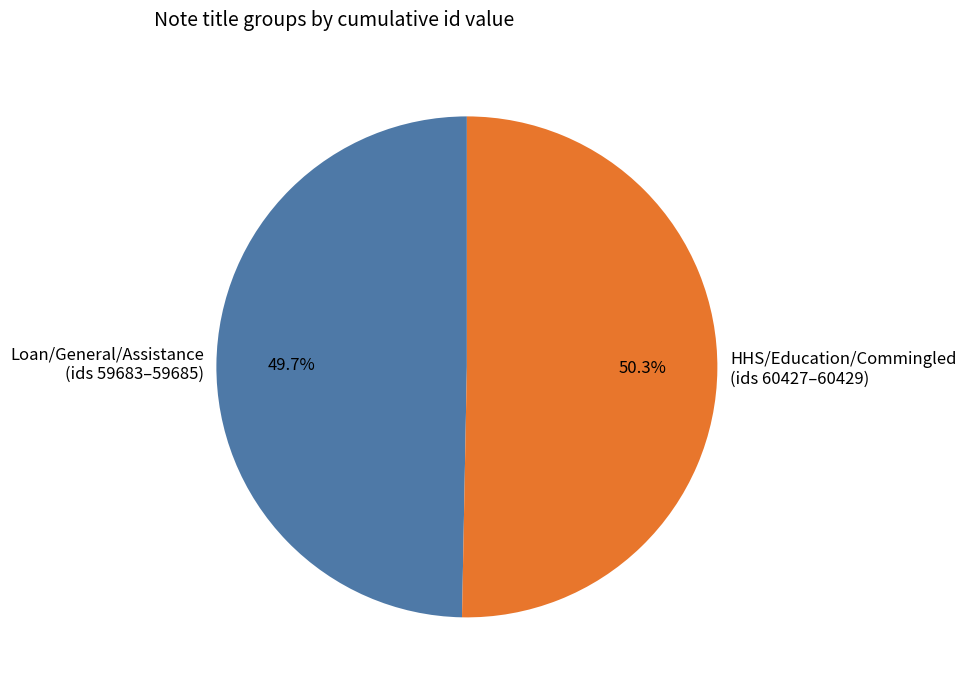

Combined, do Loan/General/Assistance (ids 59683–59685) and HHS/Education/Commingled (ids 60427–60429) account for over 50%?

Yes